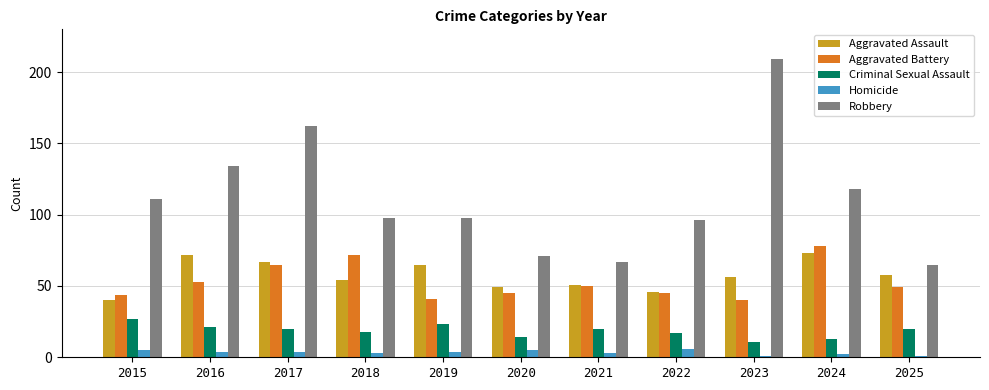

Rank the series at 2019 from highest to lowest value.

Robbery, Aggravated Assault, Aggravated Battery, Criminal Sexual Assault, Homicide